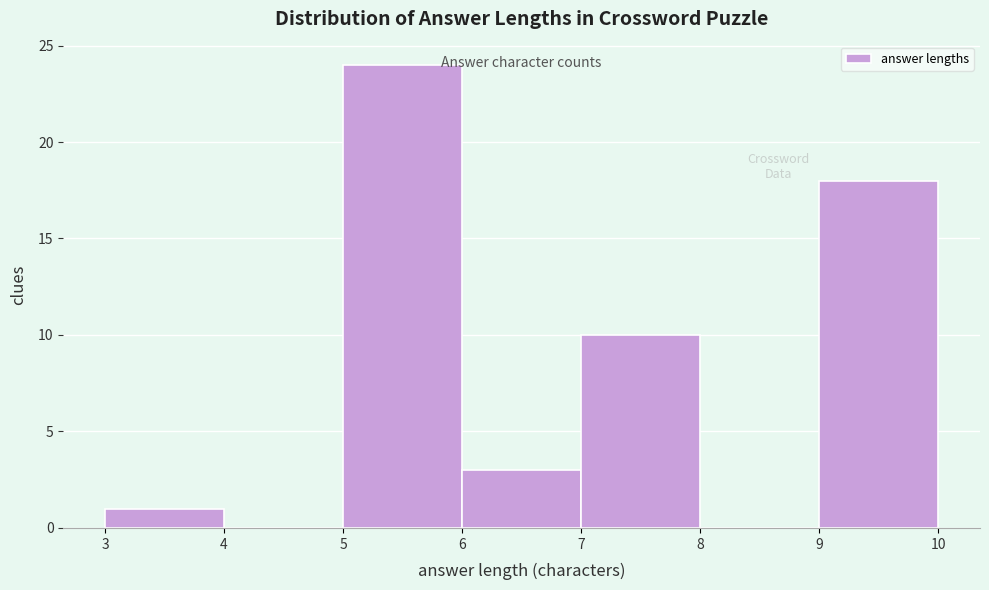

Reading left to right, list every bar in this chart as the range it spans on the x-axis followed by its height. The values are not printed on the chart, so give them approximately, as read against the axis.

3 to 4: 1
4 to 5: 0
5 to 6: 24
6 to 7: 3
7 to 8: 10
8 to 9: 0
9 to 10: 18